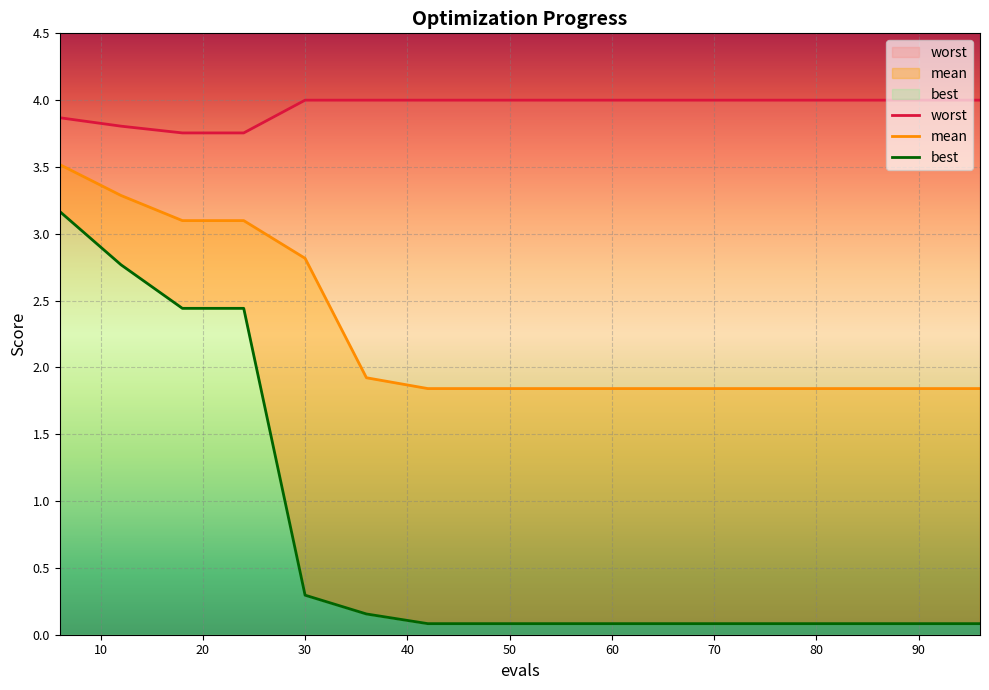

Count the number of data series in this chart.

3